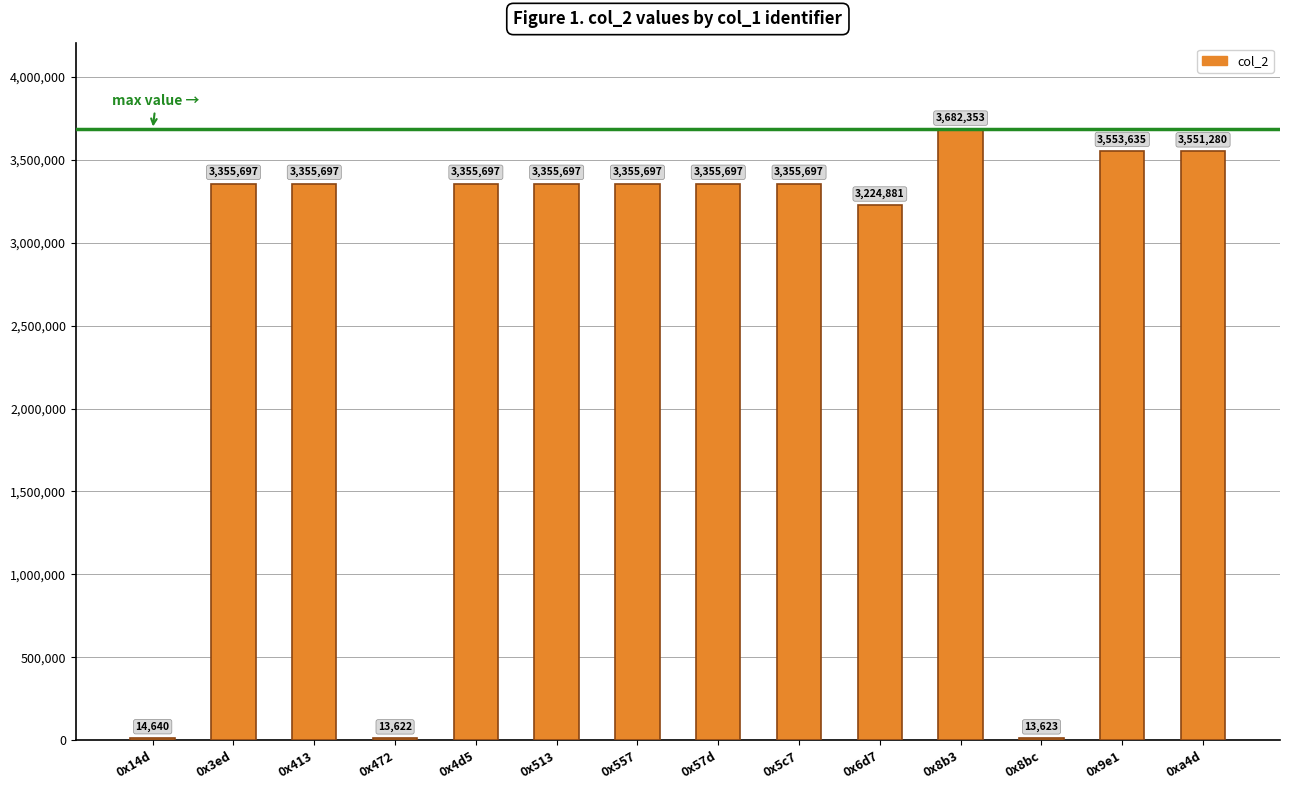

What is the minimum value shown in the chart?

13622